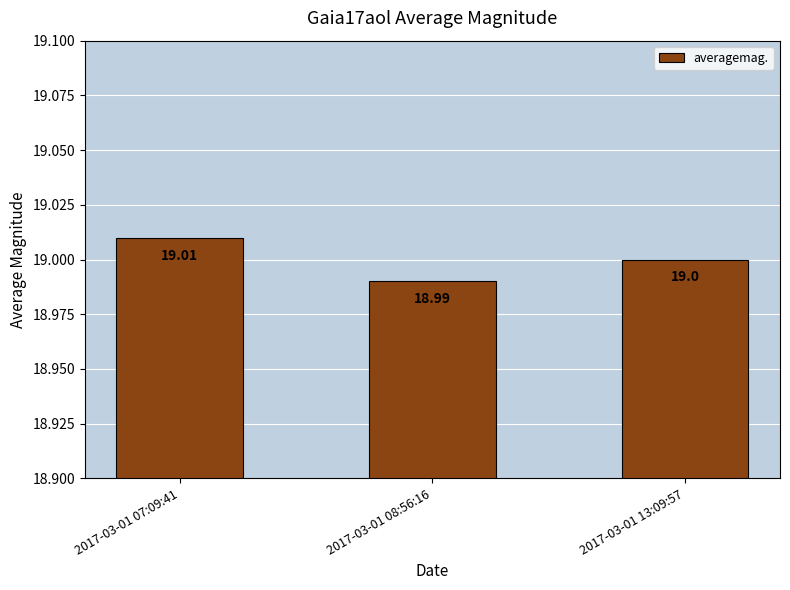

What is the value of the 1st bar from the left?

19.0